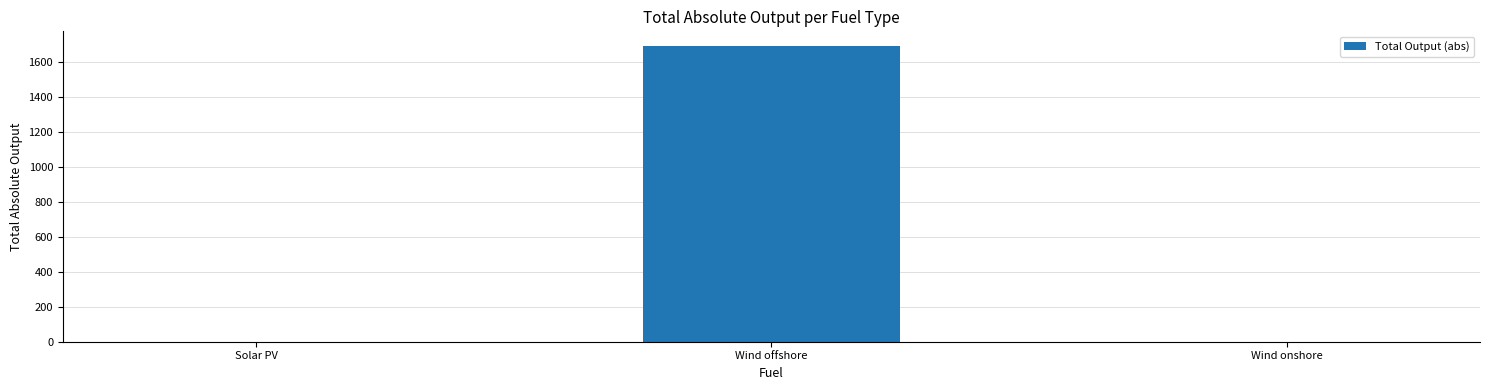

What is the sum of all values?

1692.9